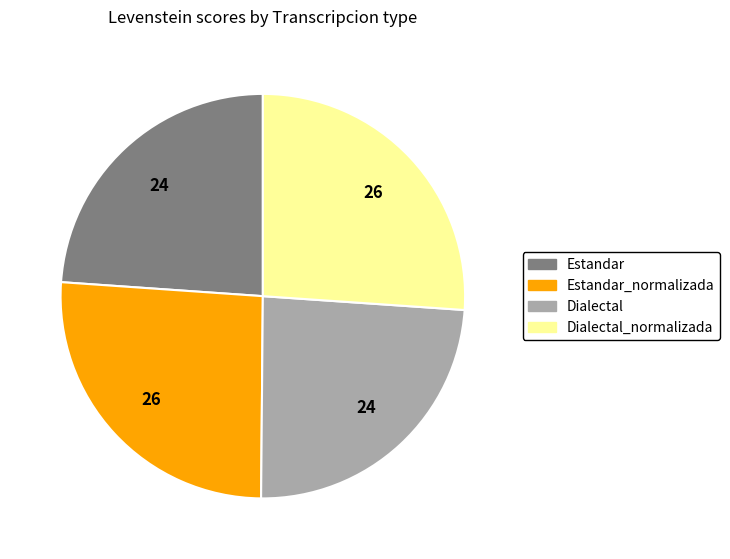

Is Estandar the majority of the pie?

No